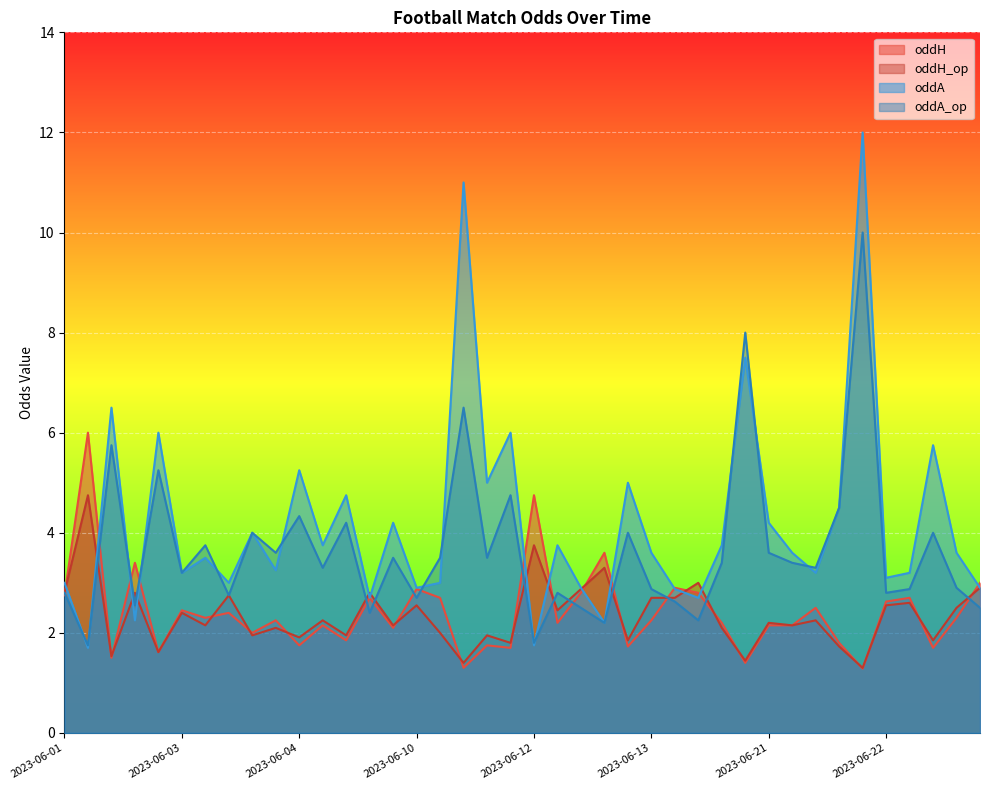

At which label does oddA first exceed 3?

2023-06-02